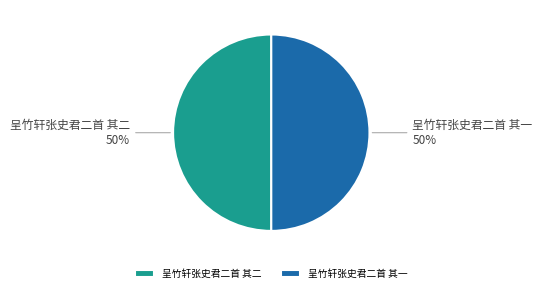

How many slices are in this pie chart?

2